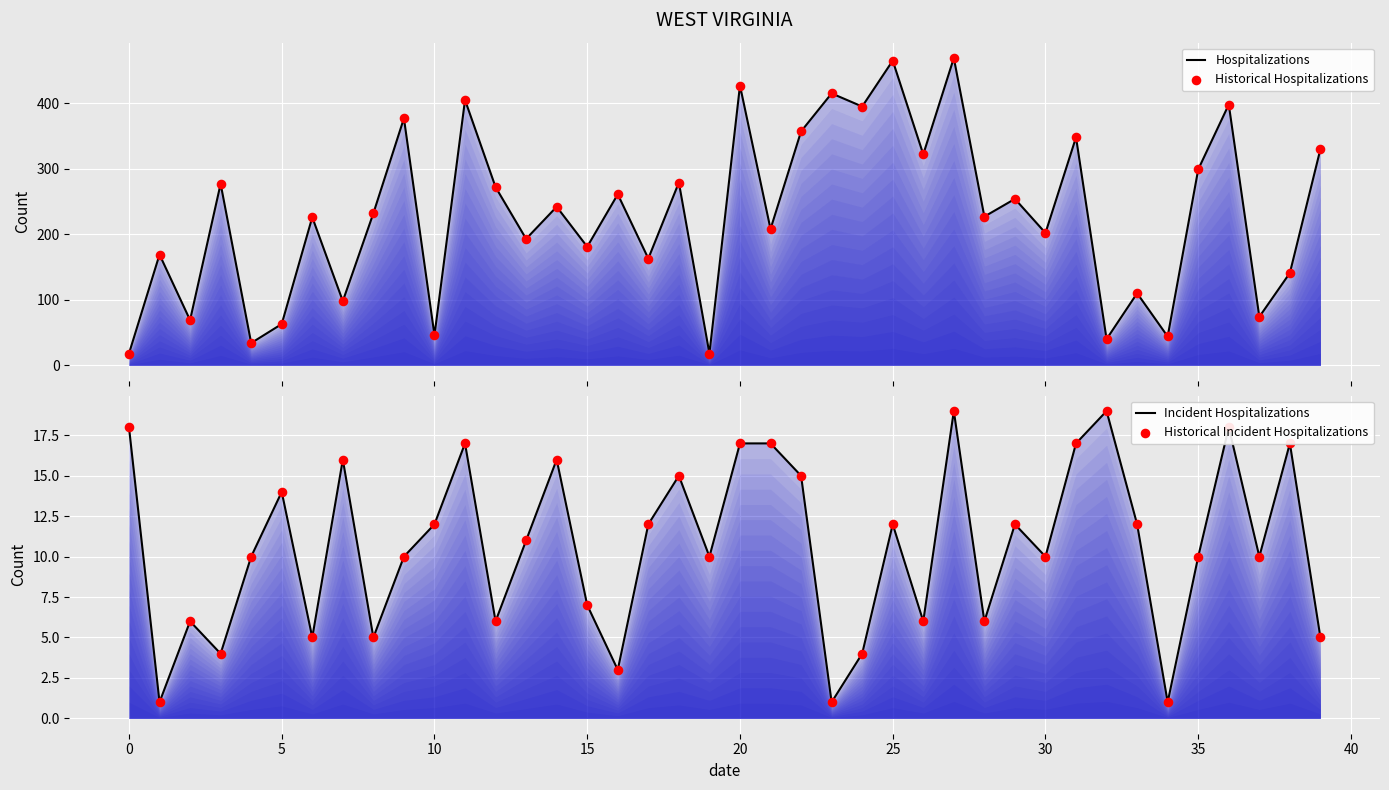

Which series contains the lowest Y value?

Incident Hospitalizations